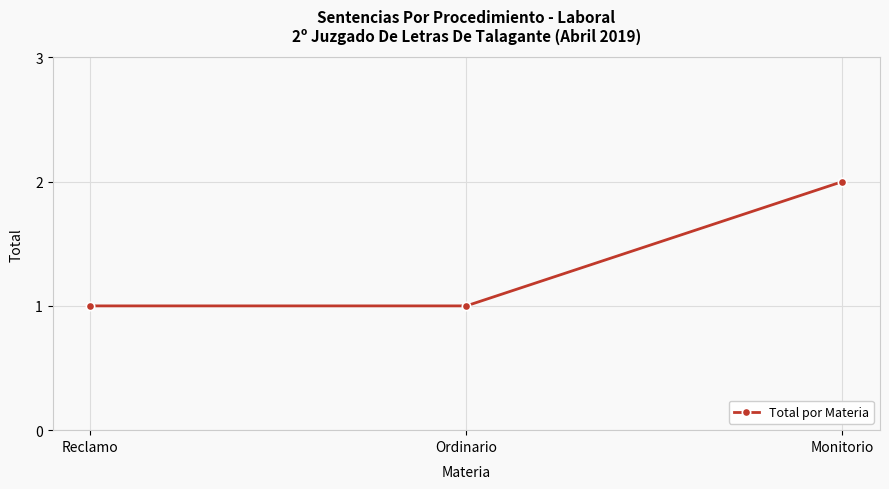

What position from the right is Reclamo?

3